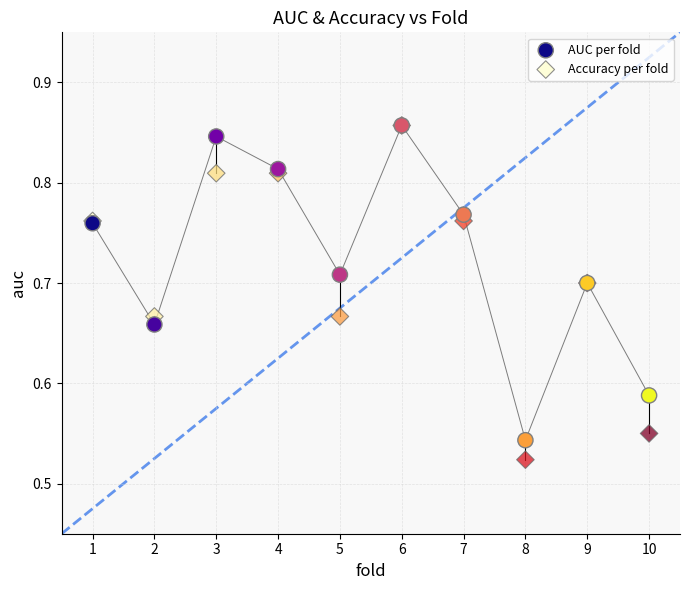

Which series reaches the minimum Y coordinate?

Accuracy per fold